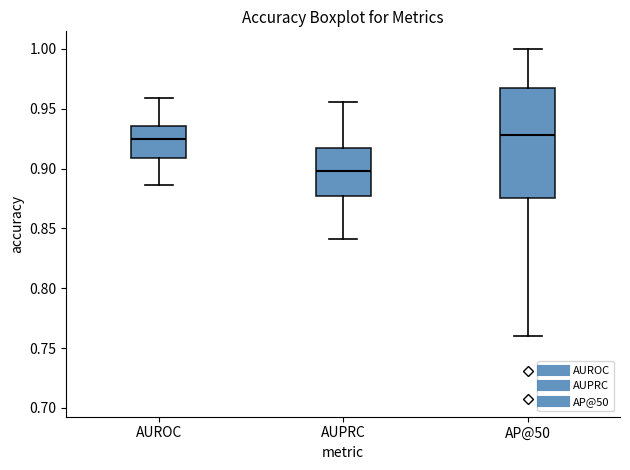

Where is the lower edge of the box for AP@50 on the y-axis? The values are not printed on the chart, so give them approximately, as read against the axis.

0.875